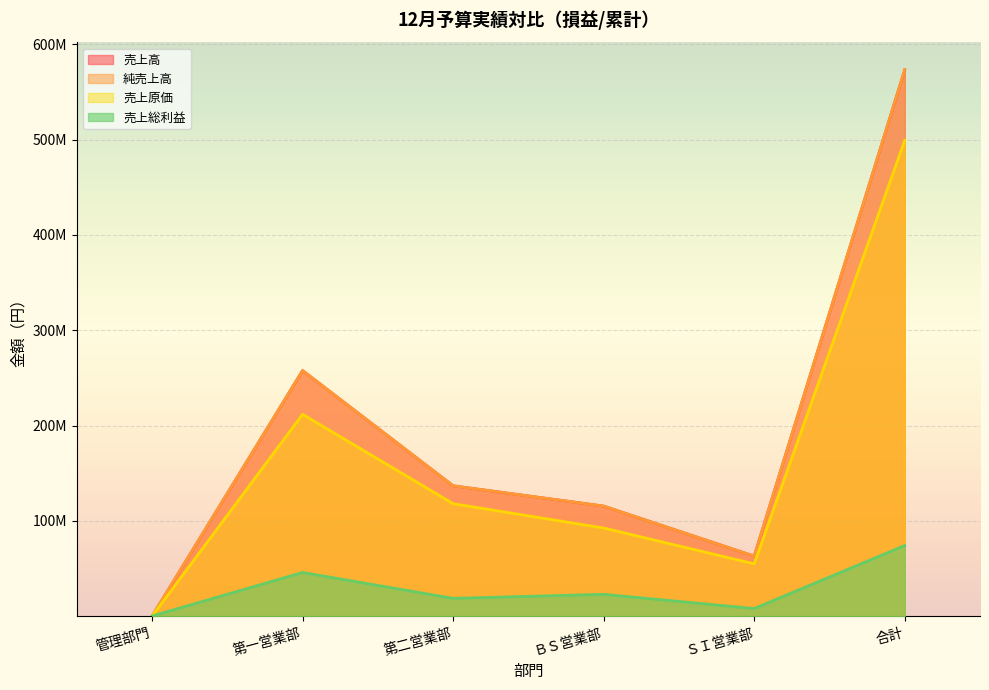

At which label does 売上原価 first exceed 118054527?

第一営業部